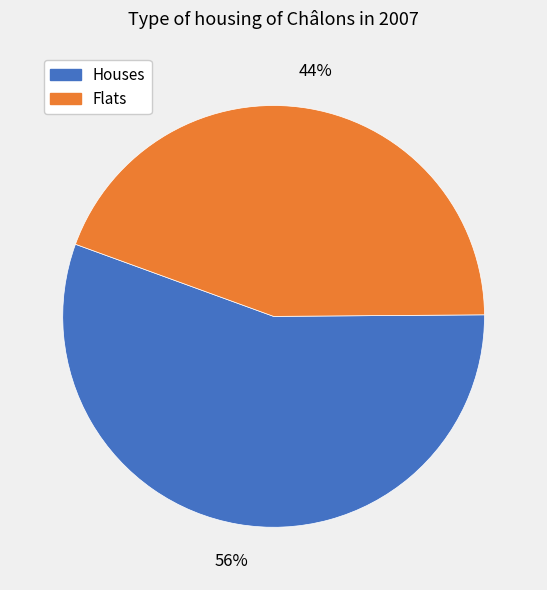

Does any single category account for the majority?

Yes